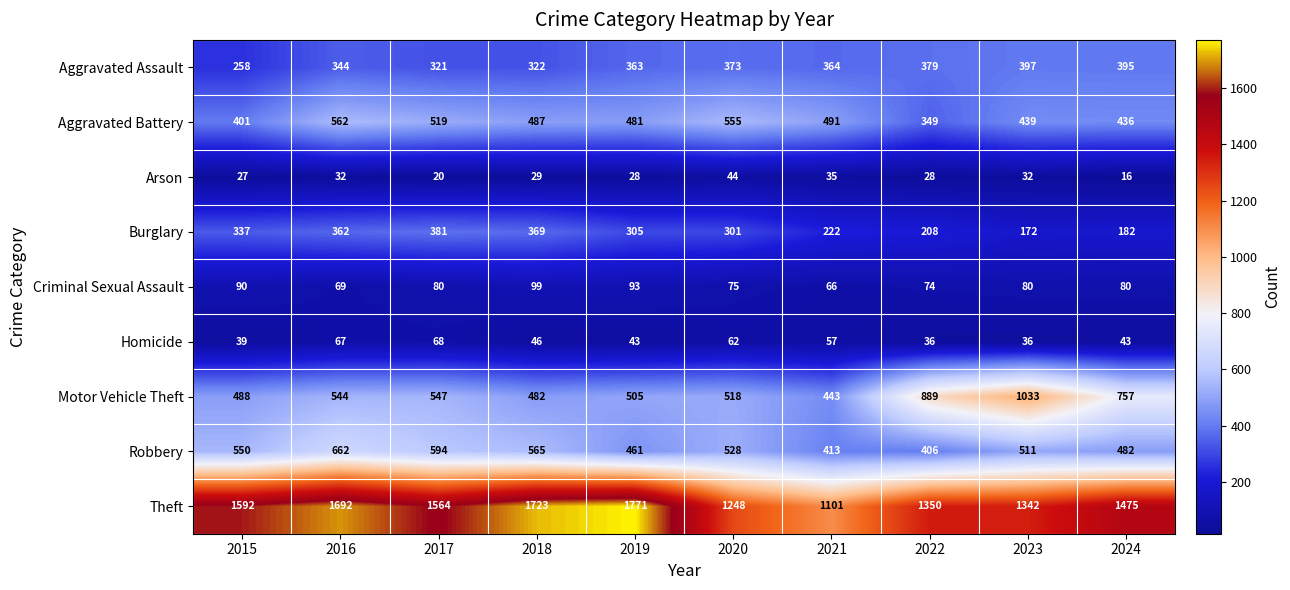

How many series are shown in this chart?

9